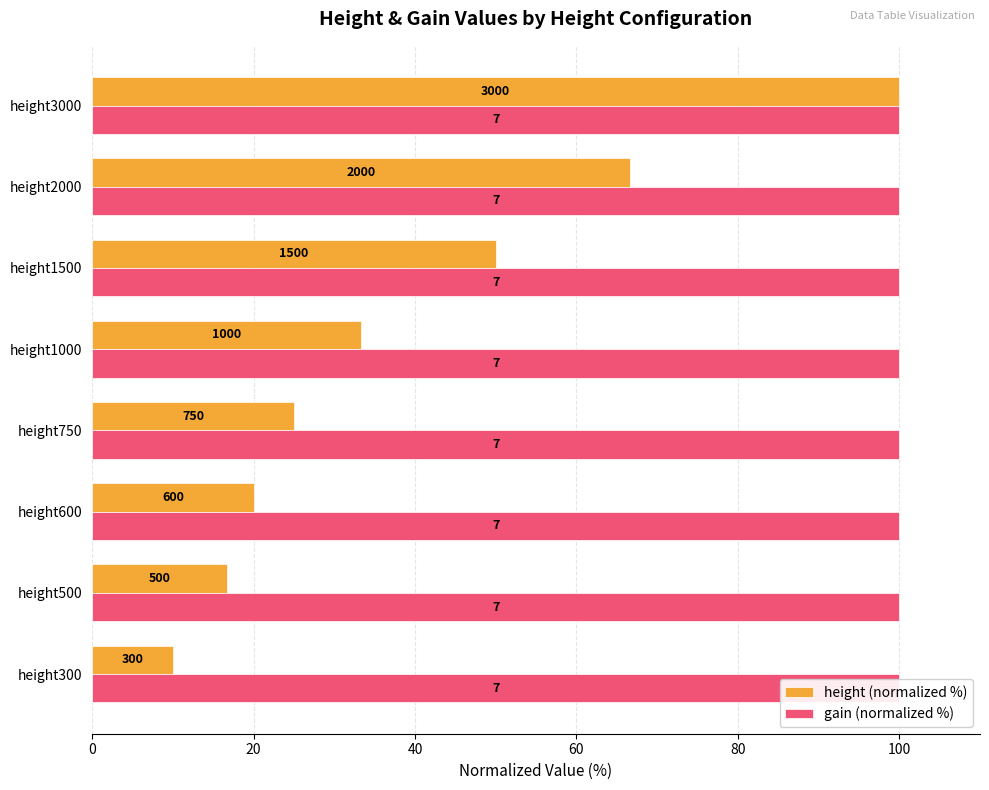

Which series changed the most between 60 and 120?

height (normalized %)